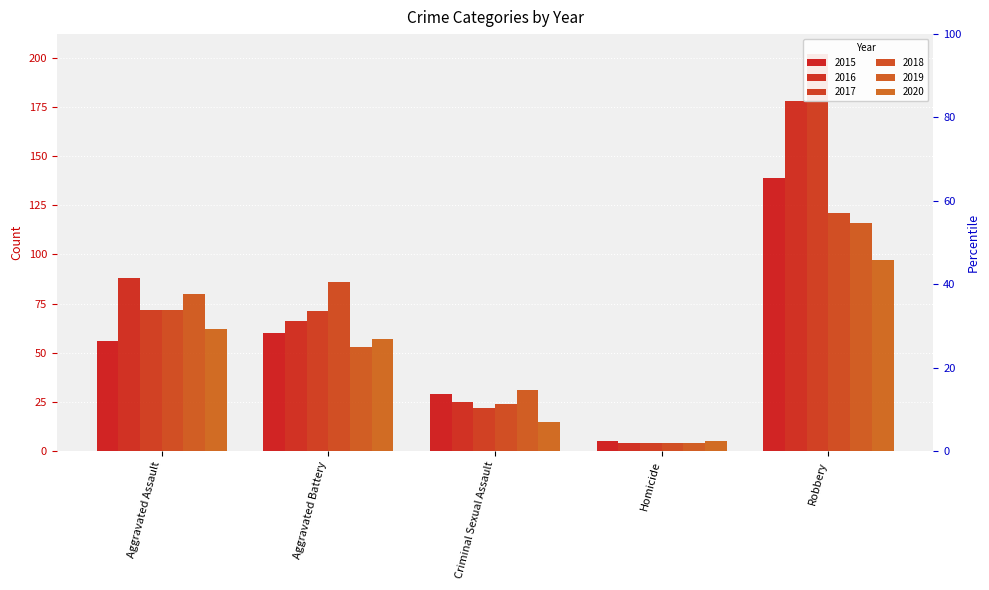

Where is 2018 nearest to the value 62?

Aggravated Assault